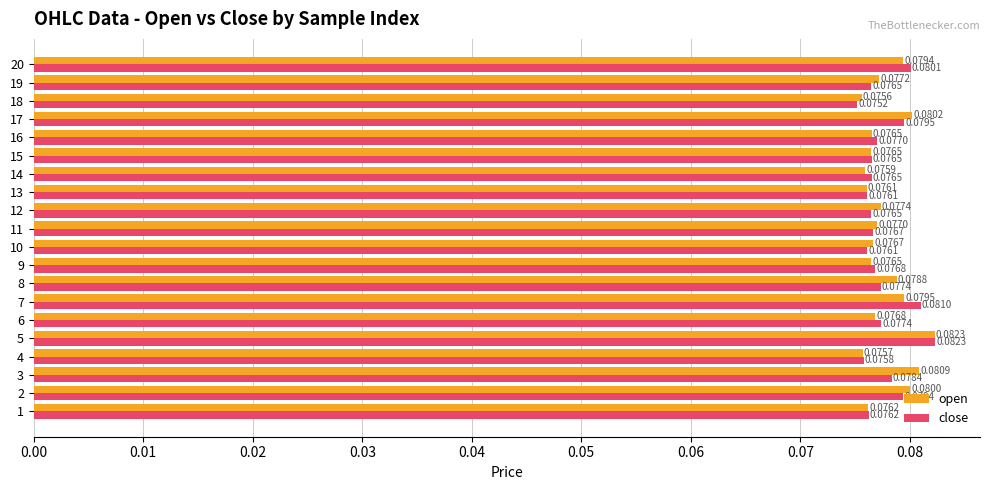

Which category has the highest value in the open series?

5